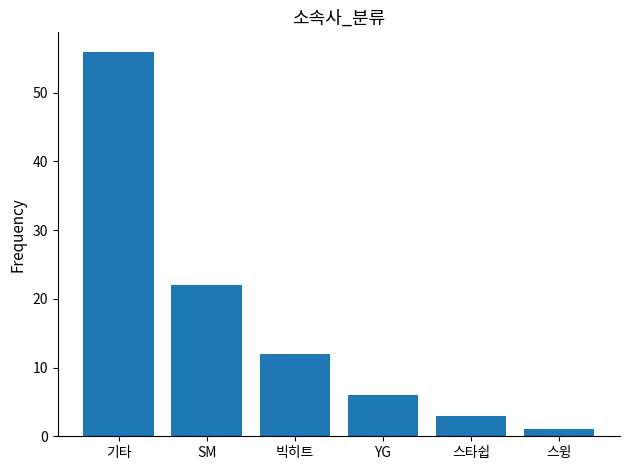

Reading right to left, transcribe all the data shown in this chart.

스윙=1	스타쉽=3	YG=6	빅히트=12	SM=22	기타=56